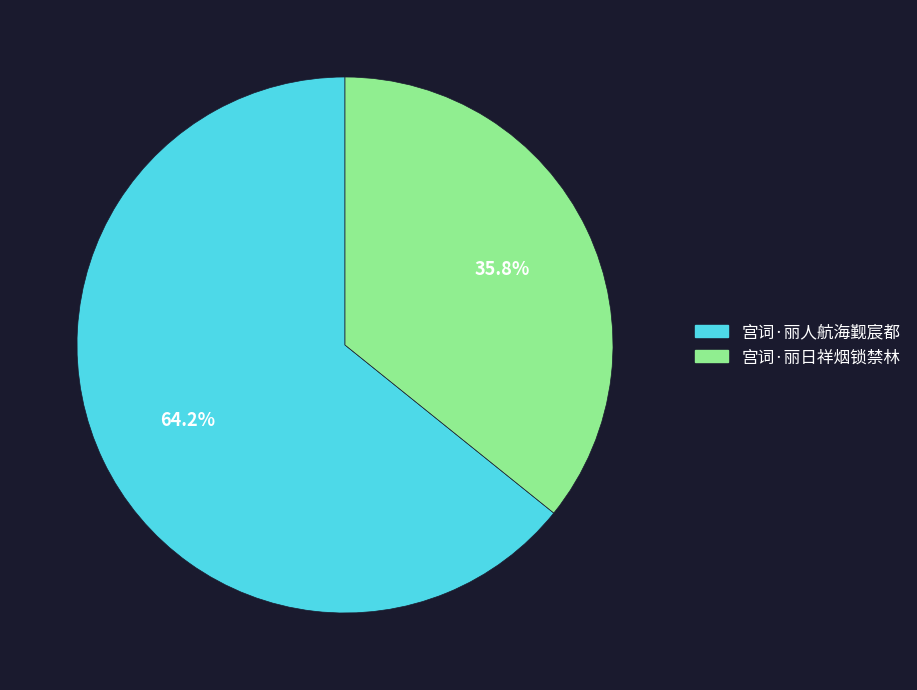

How many segments does this pie chart have?

2